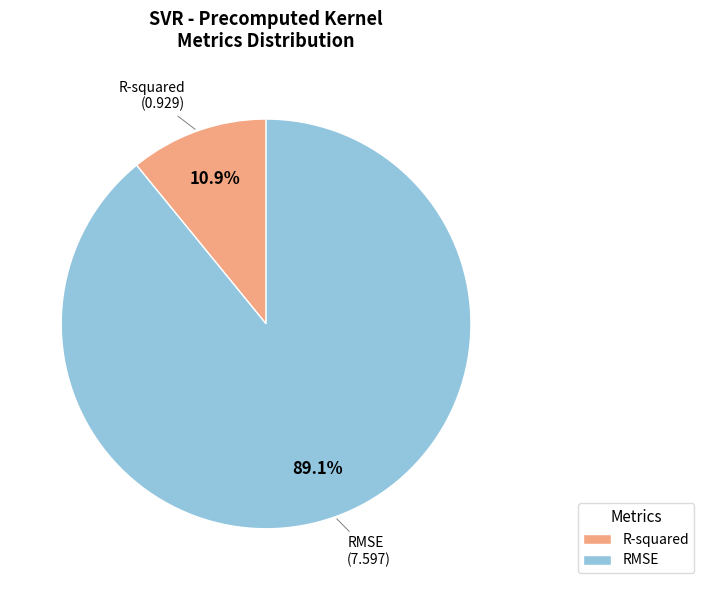

To the nearest percent, what is the difference between the R-squared and RMSE slice percentages?

78%